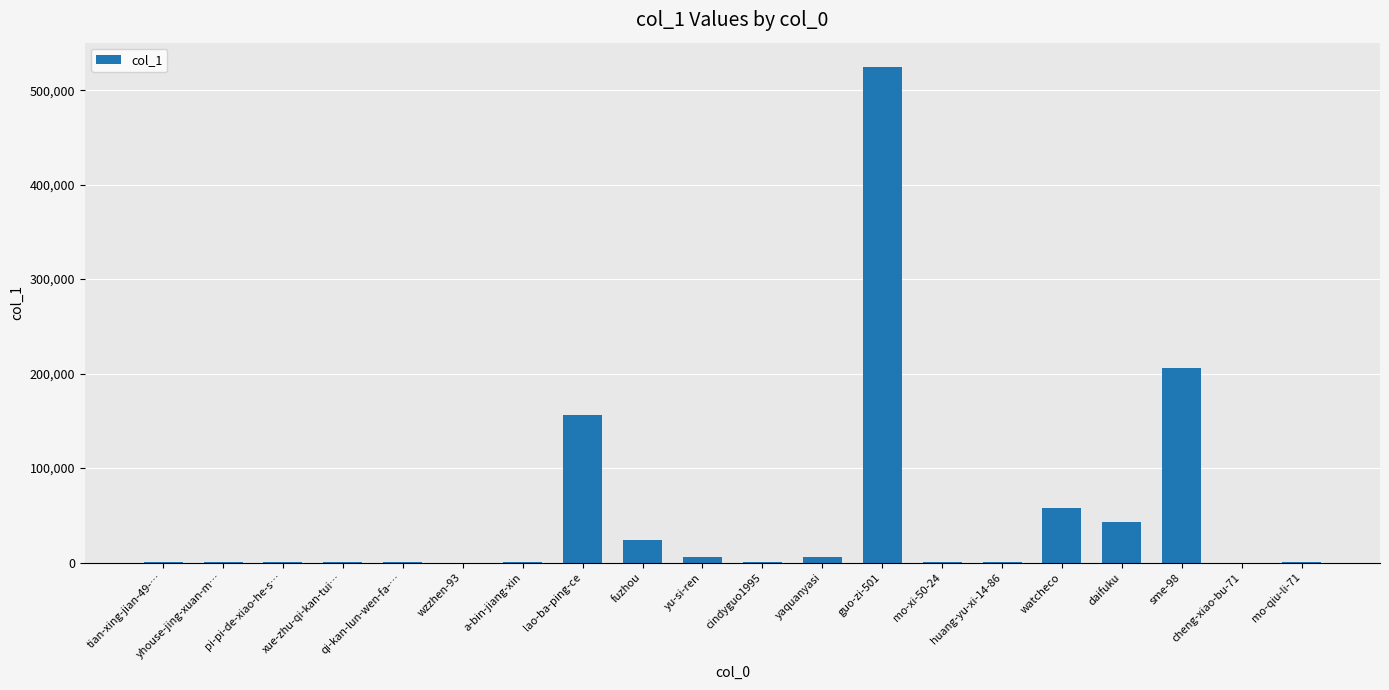

What is the sum of all values?

1023949